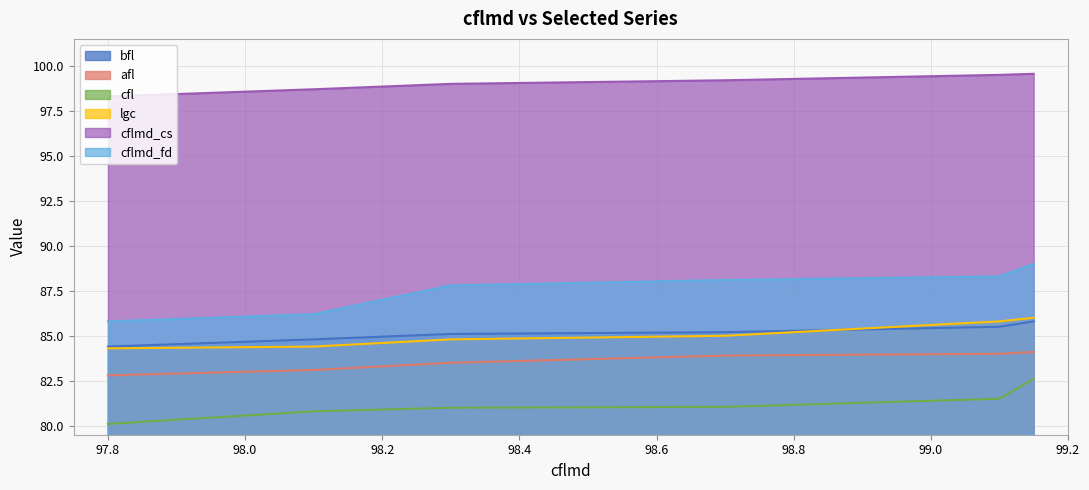

Reading left to right, list all the values displayed in this chart.

bfl: 84.4	84.8	85.1	85.2	85.5	85.8
afl: 82.8	83.1	83.5	83.9	84.0	84.1
cfl: 80.1	80.8	81.0	81.0	81.5	82.6
lgc: 84.3	84.4	84.8	85.0	85.8	86.0
cflmd_cs: 98.3	98.7	99.0	99.2	99.5	99.6
cflmd_fd: 85.8	86.2	87.8	88.1	88.3	89.0